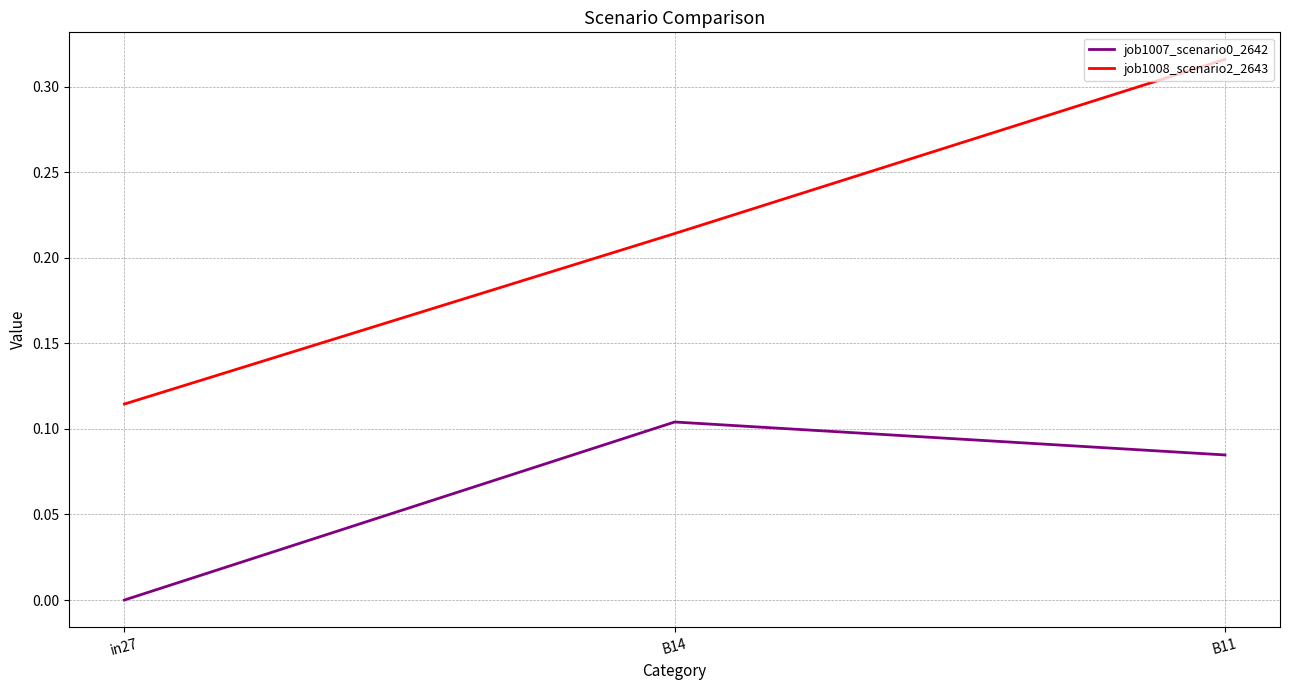

Where is job1008_scenario2_2643 nearest to the value 0?

in27